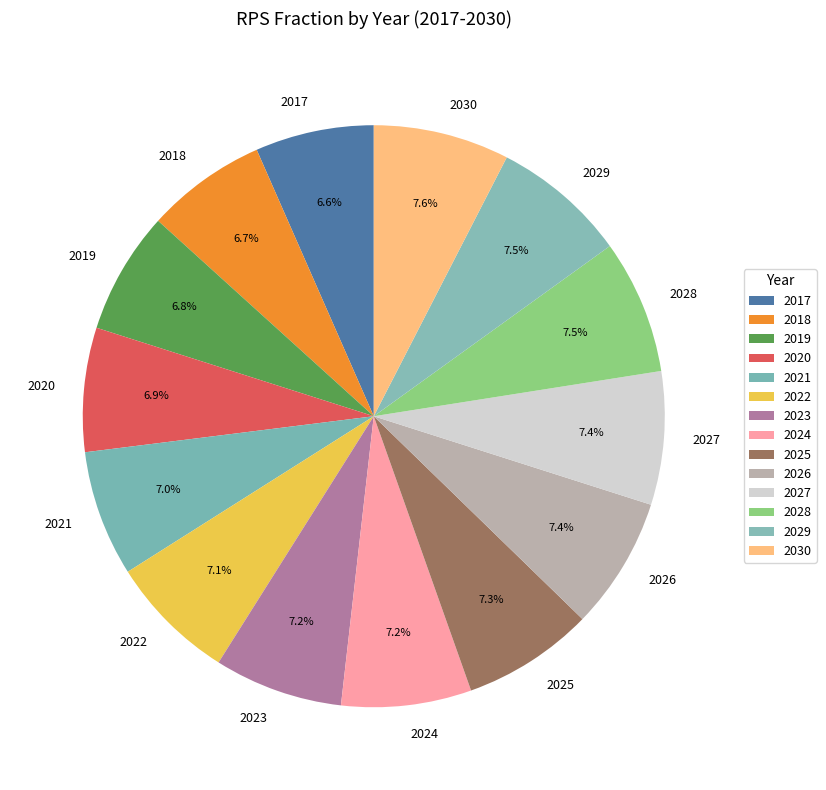

To the nearest percent, what is the difference between the largest and smallest slice percentages?

1%